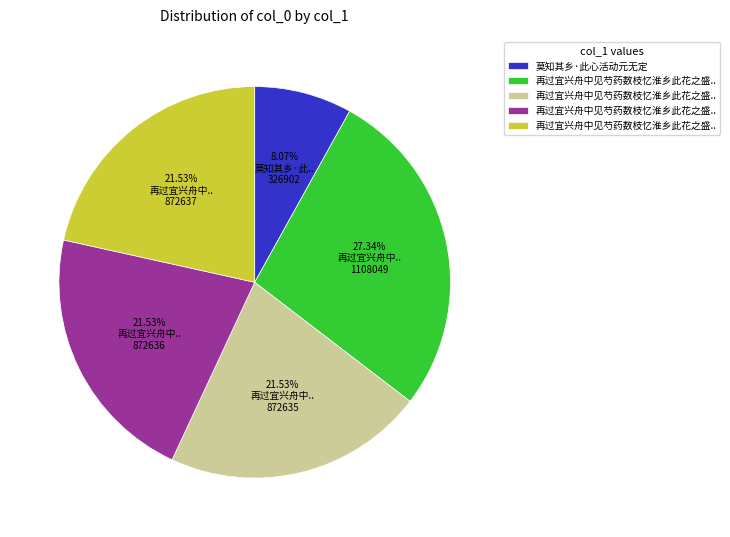

Is there any slice that represents more than half of the pie?

No